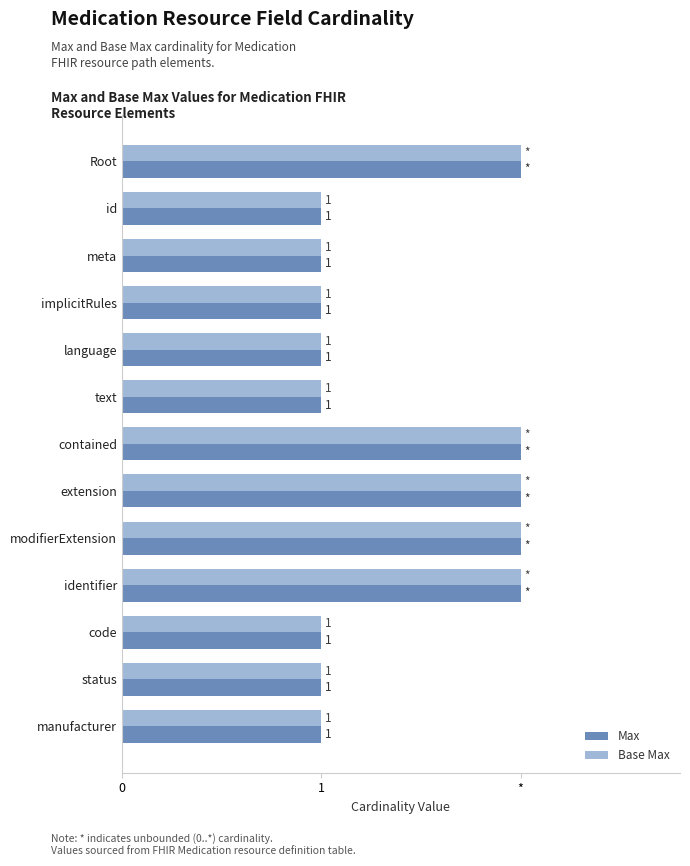

What are all the series names shown in the legend?

Max, Base Max